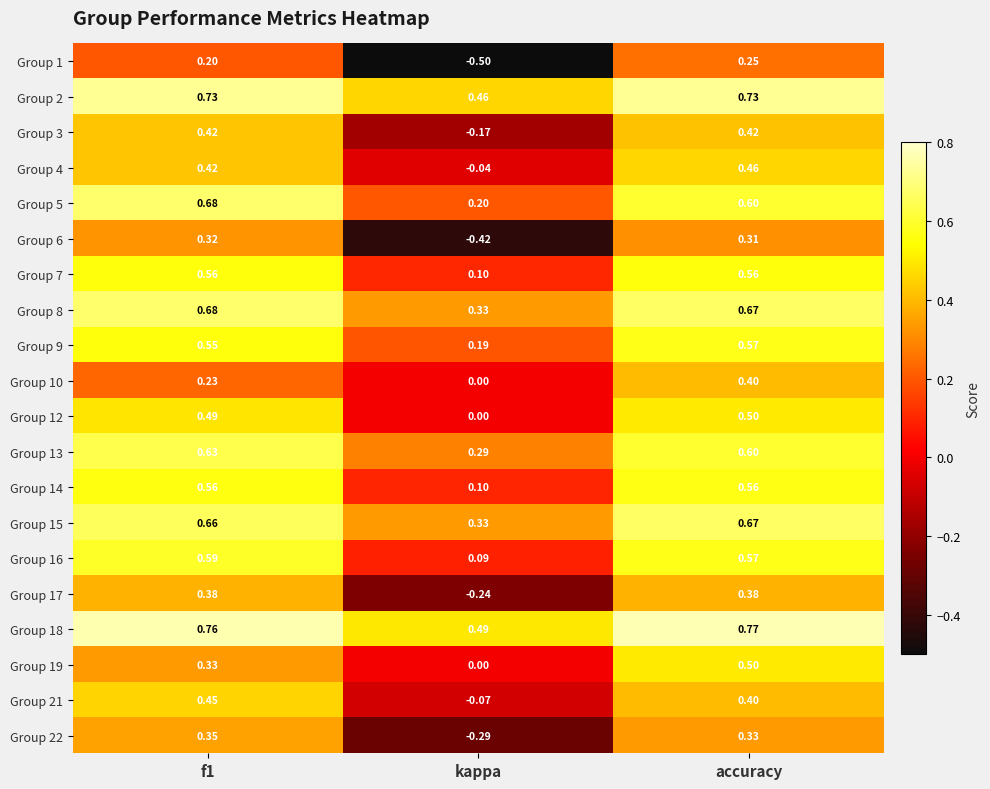

Which series has the largest range (max minus min)?

Group 1